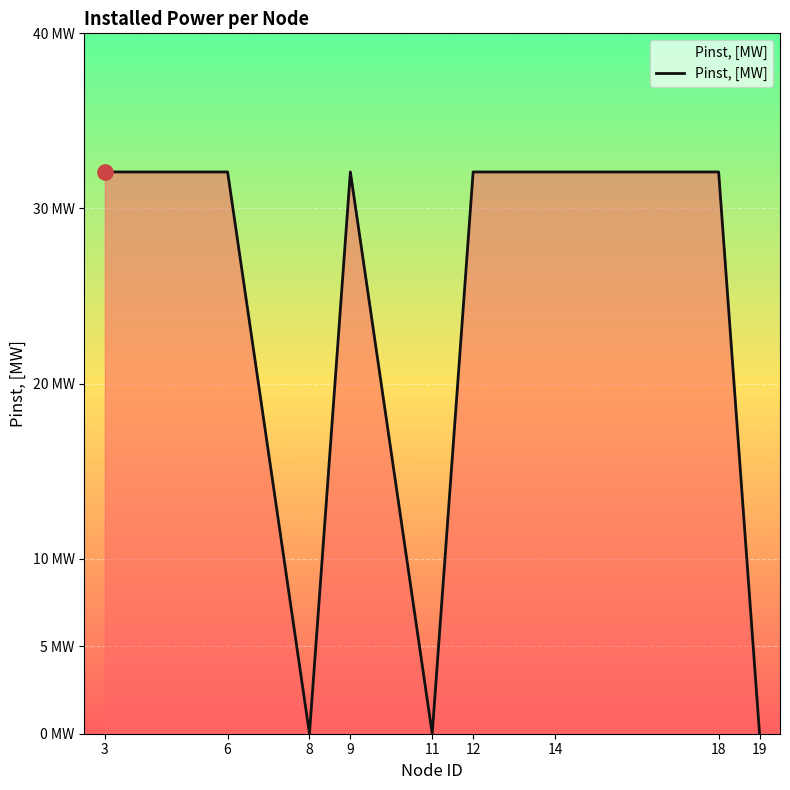

What is the ratio of the value at 14 to the value at 18?

1.0